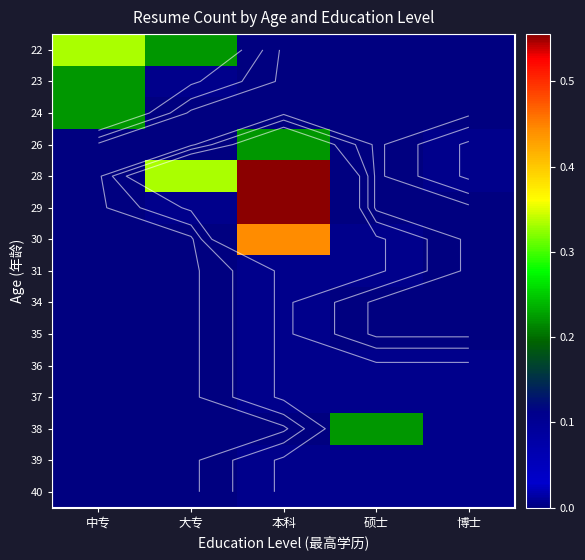

What is the total value across all series at 博士?

0.8